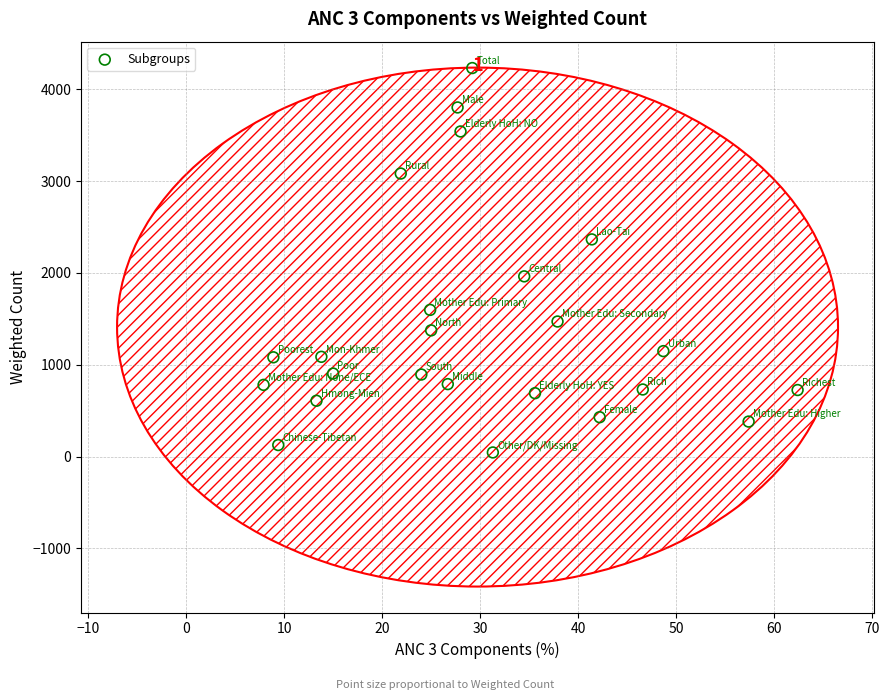

What is the range of Y values (max minus min)?

4186.0